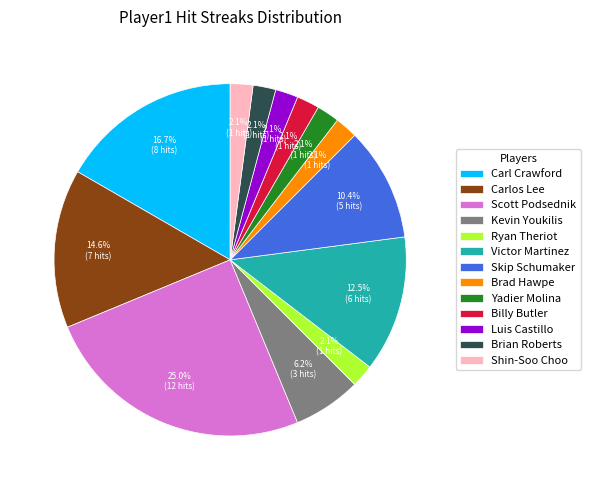

Count the number of slices in the pie.

13